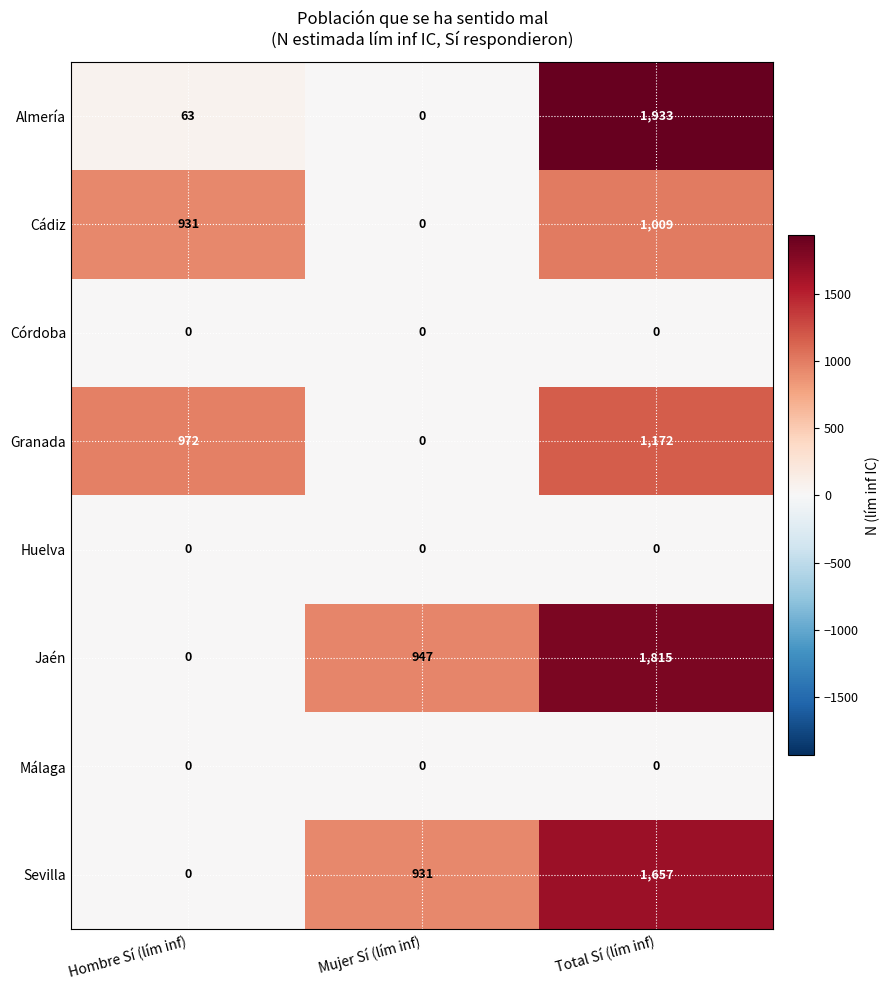

What is the maximum value shown in the chart?

1933